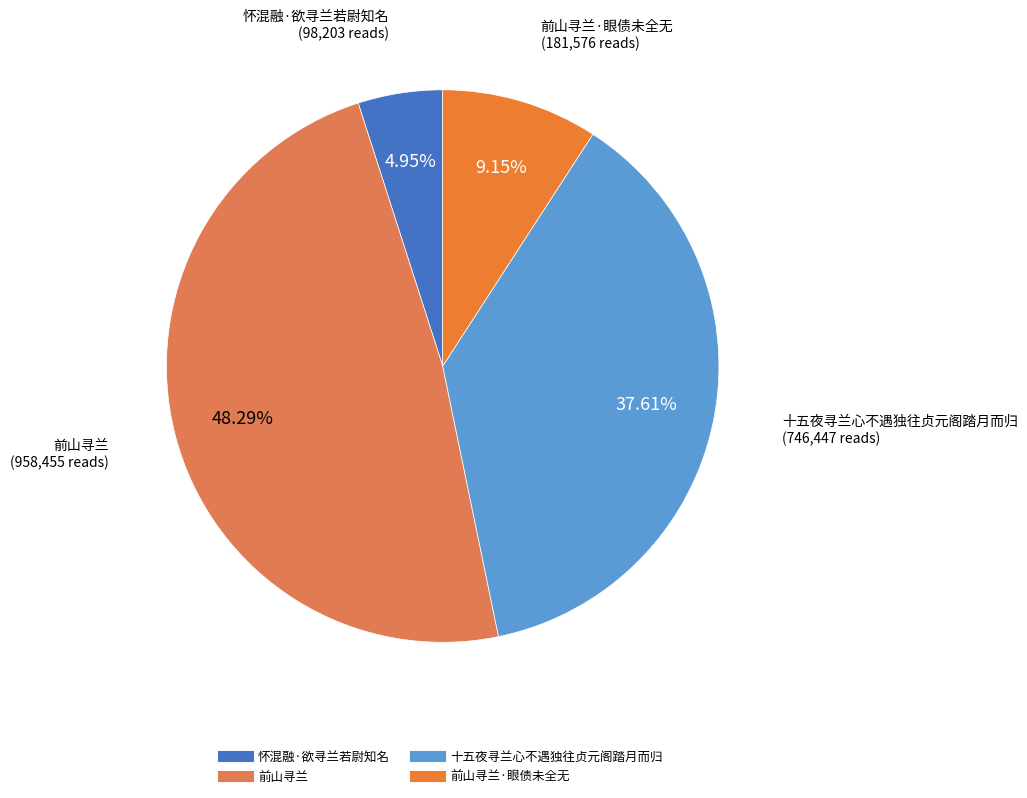

How many segments does this pie chart have?

4